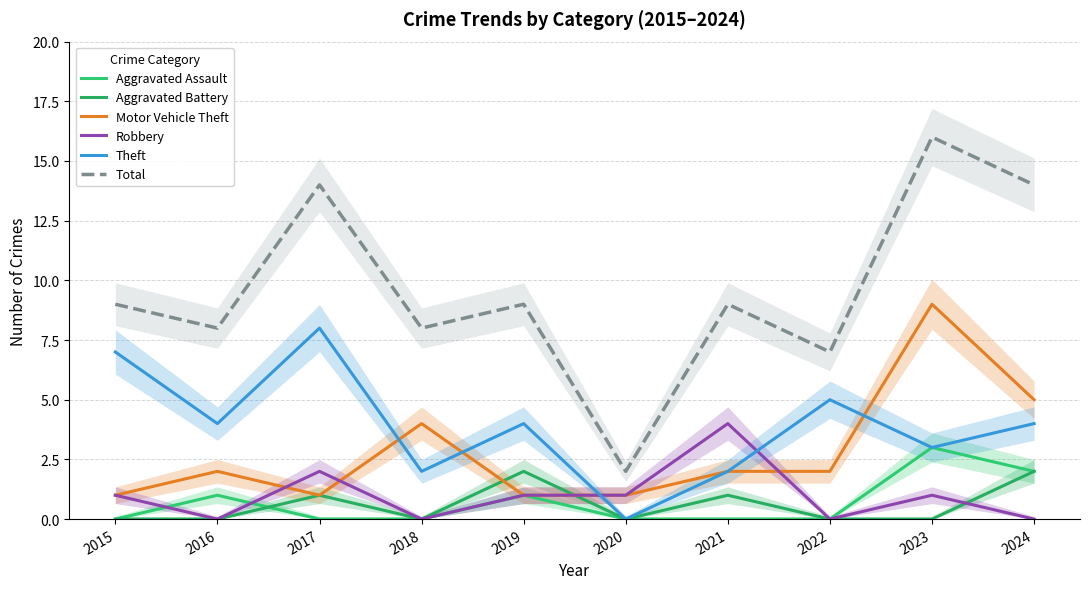

Reading left to right, what are all the values shown in this chart?

Aggravated Assault: 2015=0	2016=1	2017=0	2018=0	2019=1	2020=0	2021=0	2022=0	2023=3	2024=2
Aggravated Battery: 2015=0	2016=0	2017=1	2018=0	2019=2	2020=0	2021=1	2022=0	2023=0	2024=2
Motor Vehicle Theft: 2015=1	2016=2	2017=1	2018=4	2019=1	2020=1	2021=2	2022=2	2023=9	2024=5
Robbery: 2015=1	2016=0	2017=2	2018=0	2019=1	2020=1	2021=4	2022=0	2023=1	2024=0
Theft: 2015=7	2016=4	2017=8	2018=2	2019=4	2020=0	2021=2	2022=5	2023=3	2024=4
Total: 2015=9	2016=8	2017=14	2018=8	2019=9	2020=2	2021=9	2022=7	2023=16	2024=14